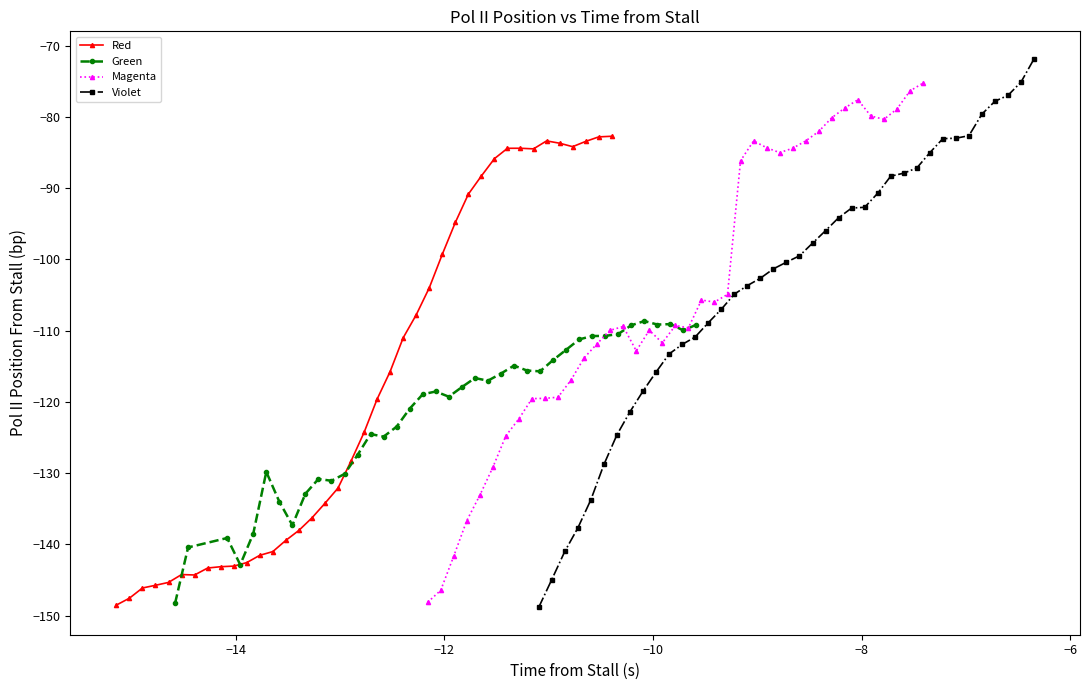

What is the value of the Red point at the 33rd from the left?

-84.5